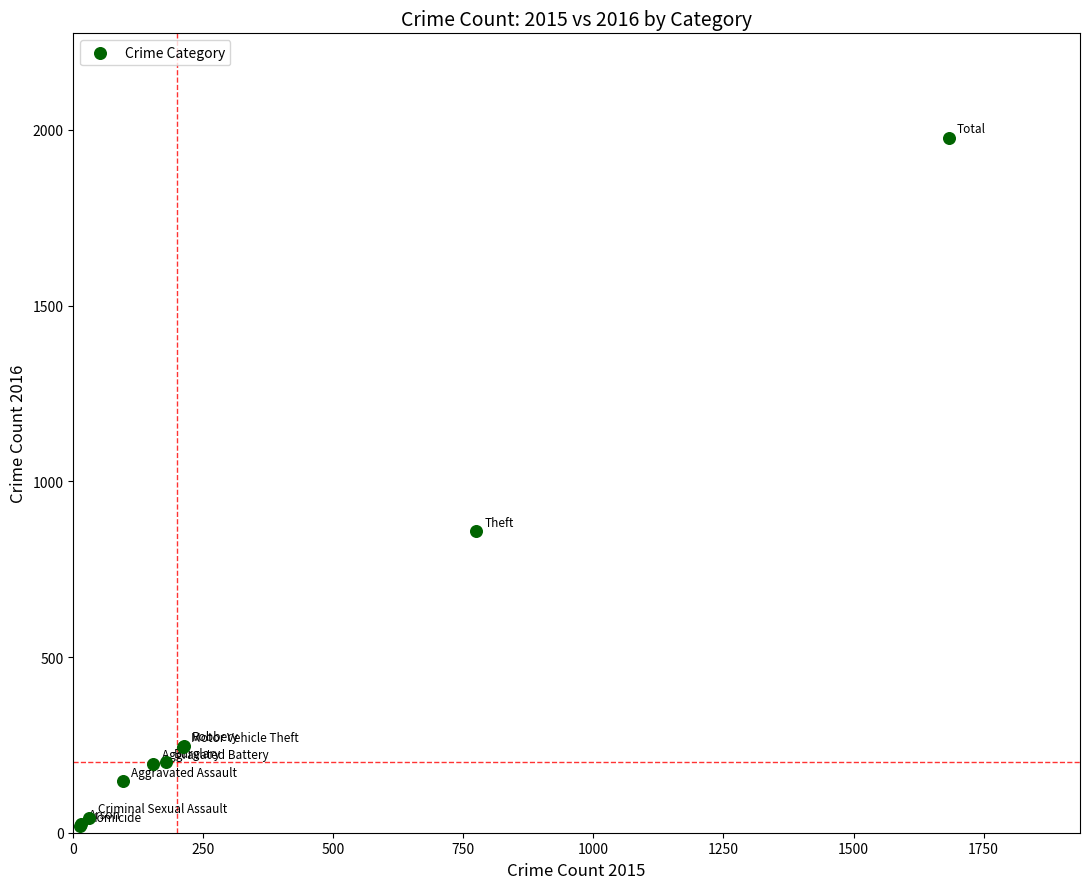

What Y value in the scatter plot is closest to 998?

858